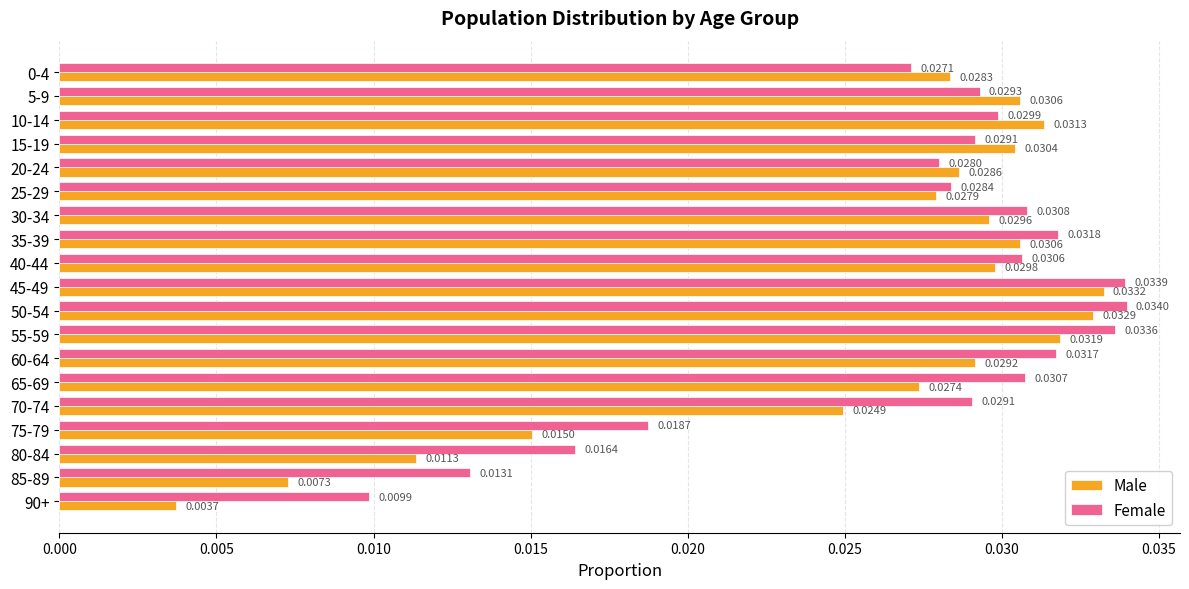

Rank the series at 5-9 from lowest to highest value.

Female, Male